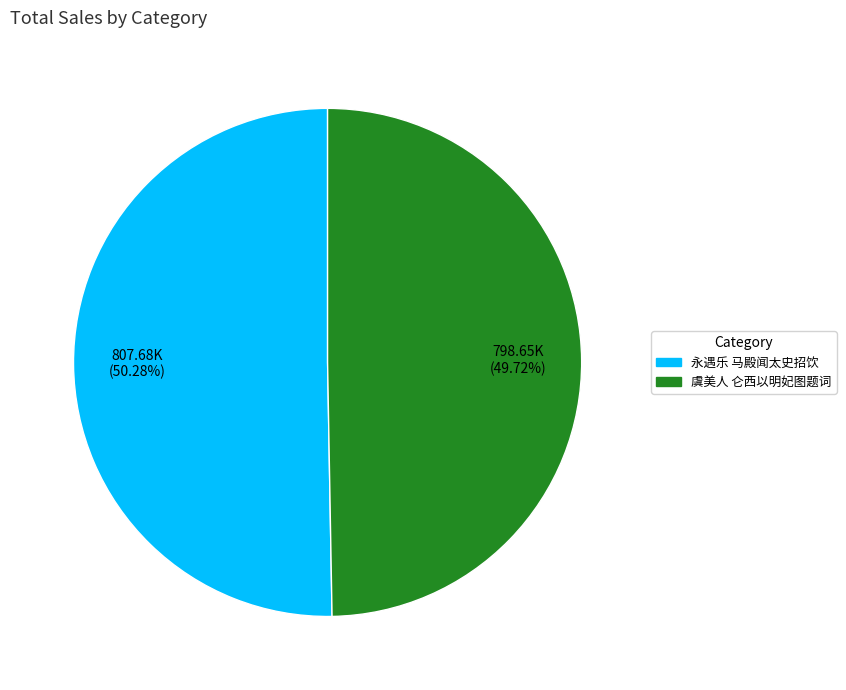

Is there a majority slice in this chart?

Yes